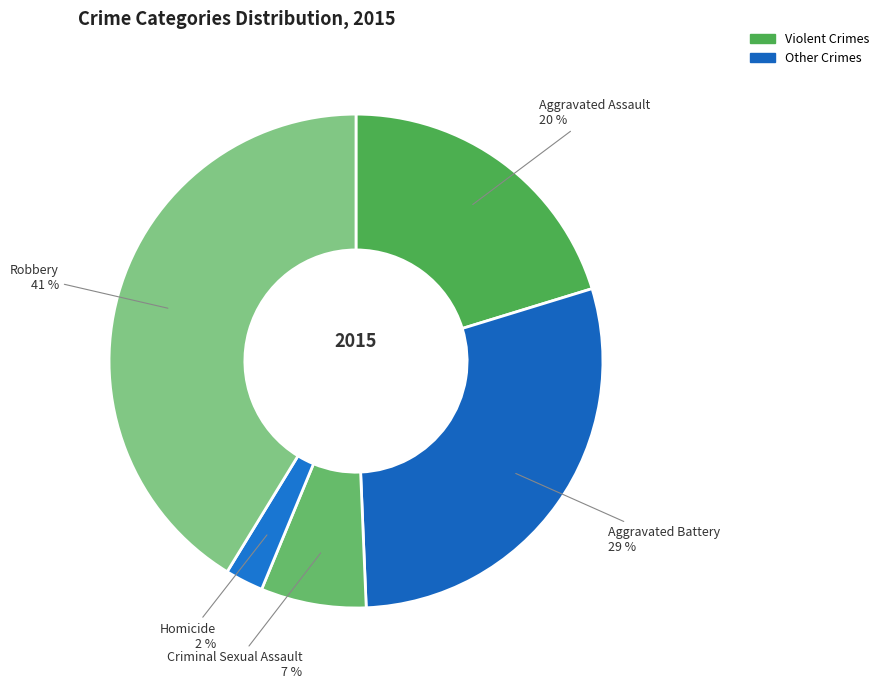

Is the sum of Robbery and Aggravated Battery greater than half?

Yes